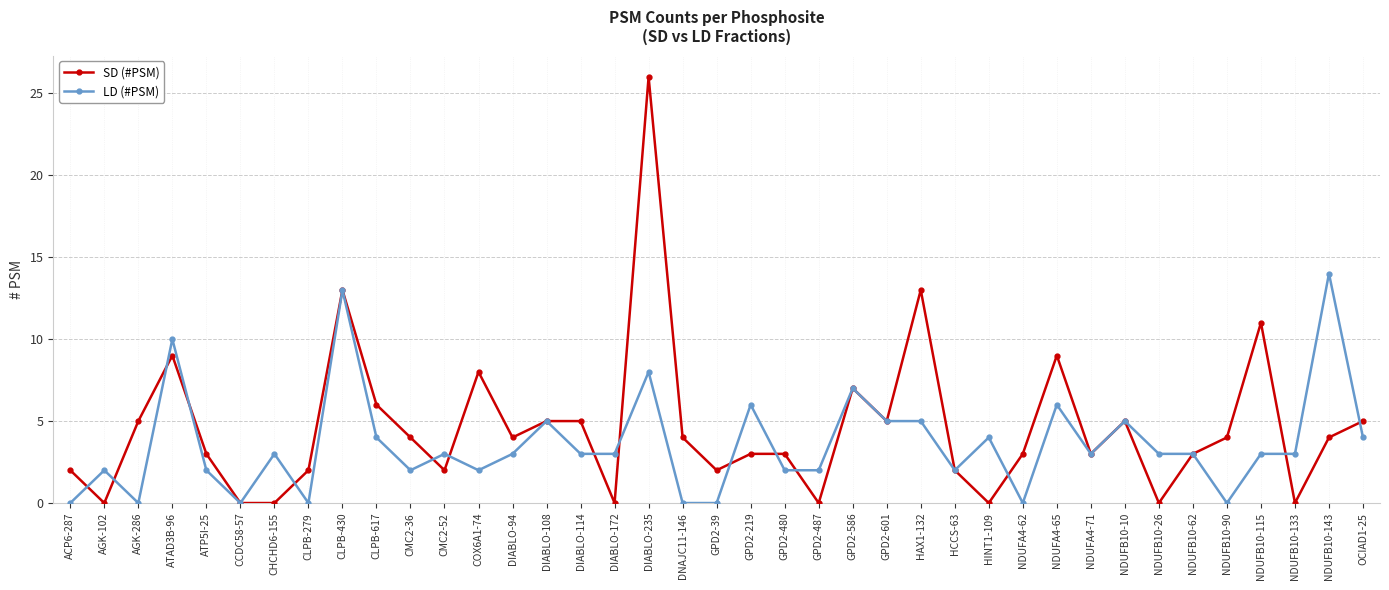

How many lines are shown in the chart?

2